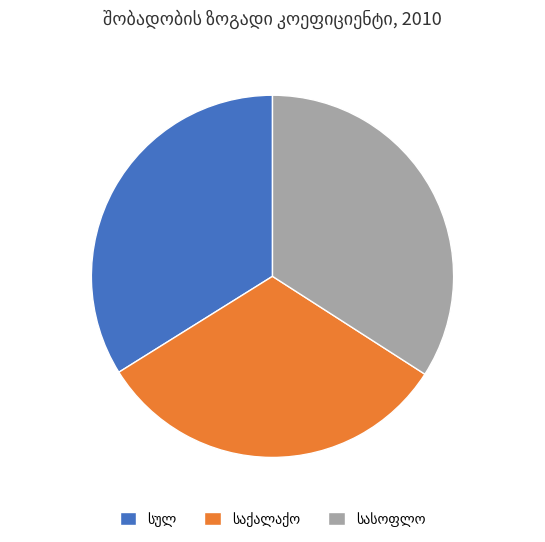

Does any single category account for the majority?

No